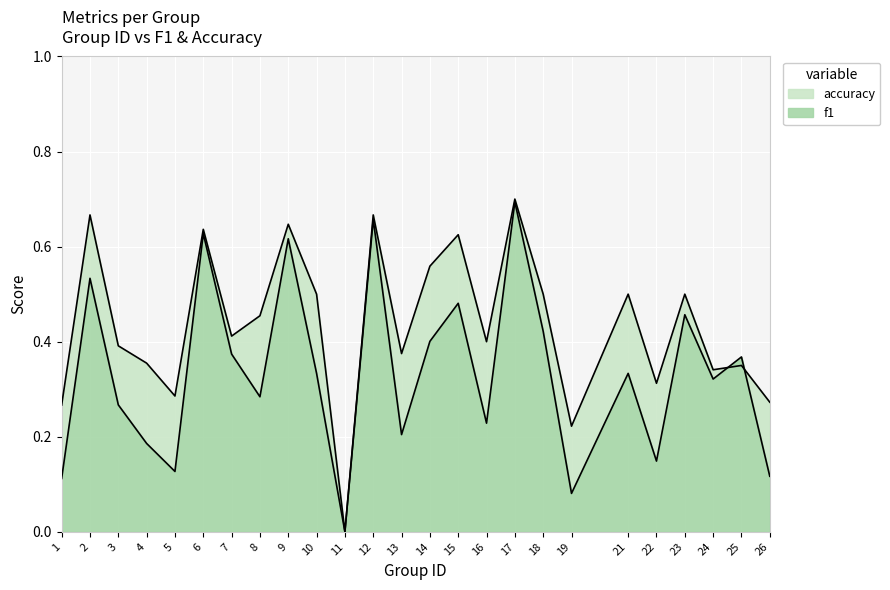

True or false: accuracy and f1 cross at least once.

True